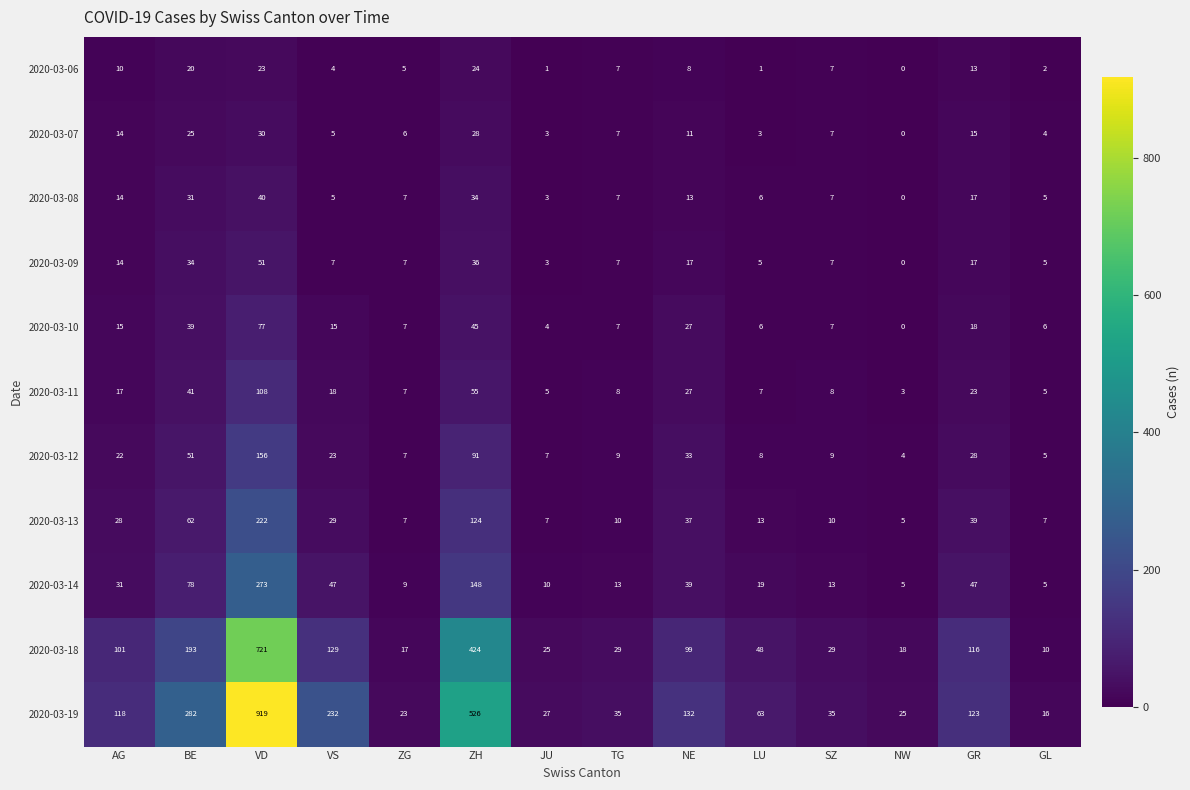

Between NE and LU, which series saw the biggest shift?

2020-03-19